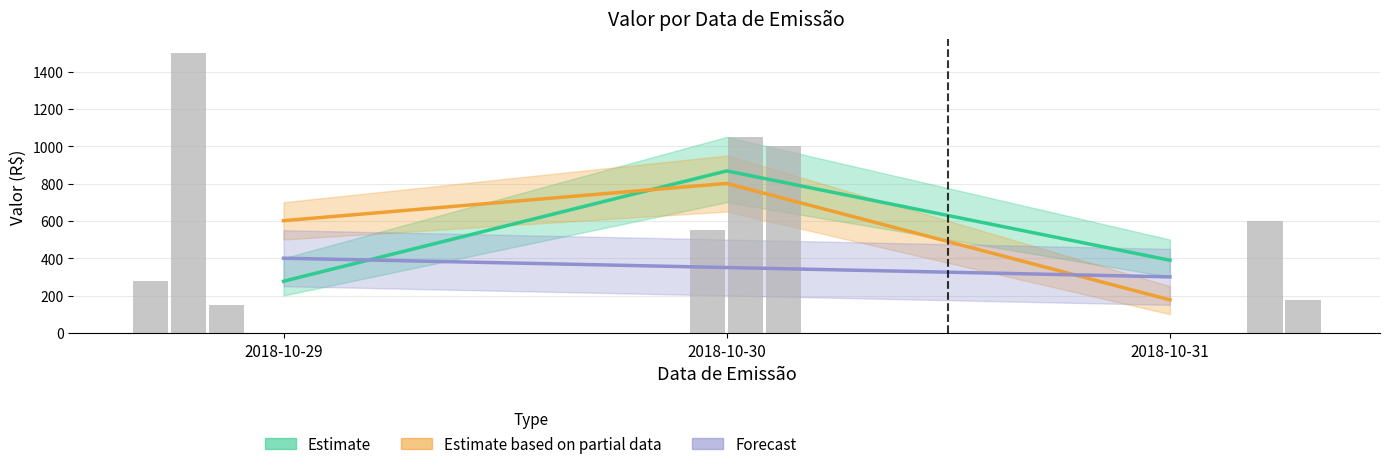

Between 2018-10-30 and 2018-10-31, which series saw the biggest shift?

Estimate based on partial data